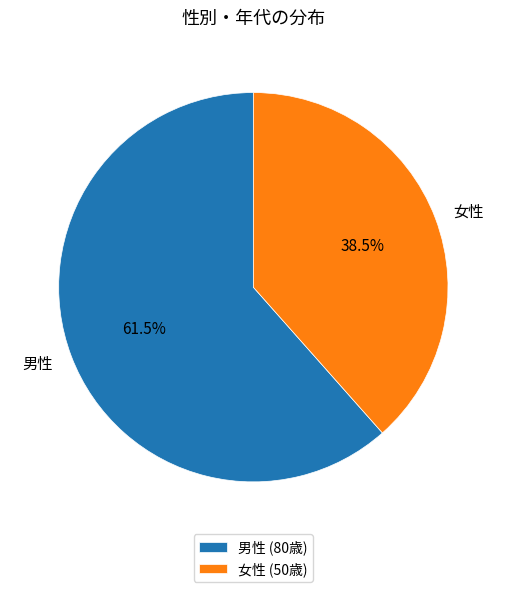

What is the total percentage of 男性 and 女性?

100.0%